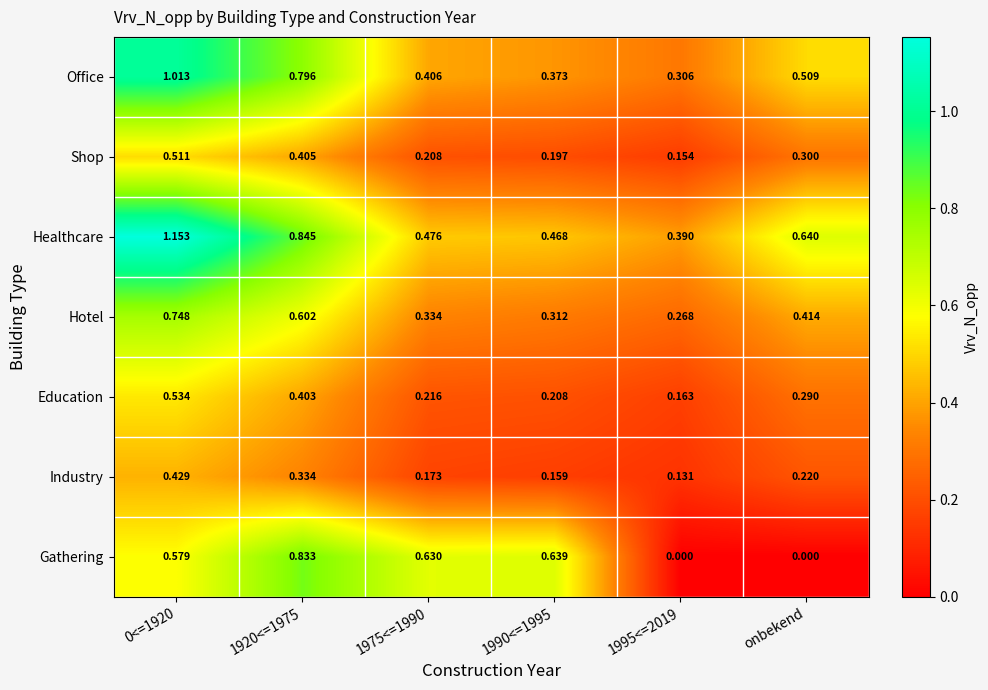

Which series has the largest total across all categories?

Healthcare